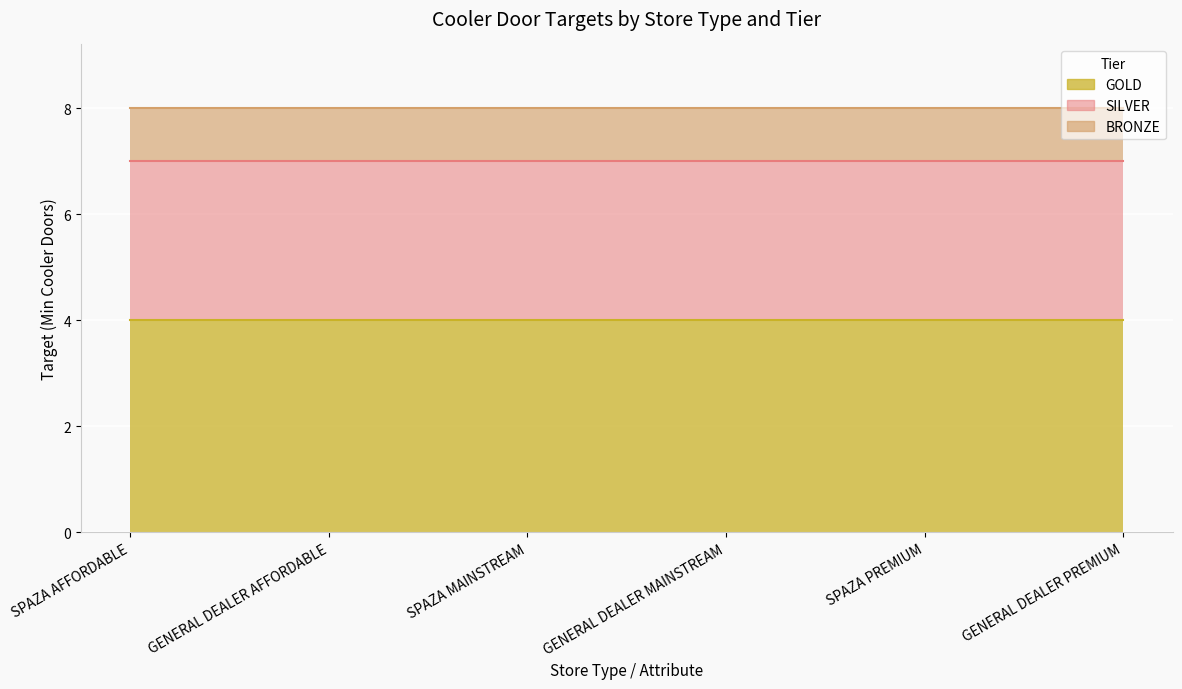

Reading right to left, what are all the values shown in this chart?

GOLD: GENERAL DEALER PREMIUM=4	SPAZA PREMIUM=4	GENERAL DEALER MAINSTREAM=4	SPAZA MAINSTREAM=4	GENERAL DEALER AFFORDABLE=4	SPAZA AFFORDABLE=4
SILVER: GENERAL DEALER PREMIUM=3	SPAZA PREMIUM=3	GENERAL DEALER MAINSTREAM=3	SPAZA MAINSTREAM=3	GENERAL DEALER AFFORDABLE=3	SPAZA AFFORDABLE=3
BRONZE: GENERAL DEALER PREMIUM=1	SPAZA PREMIUM=1	GENERAL DEALER MAINSTREAM=1	SPAZA MAINSTREAM=1	GENERAL DEALER AFFORDABLE=1	SPAZA AFFORDABLE=1